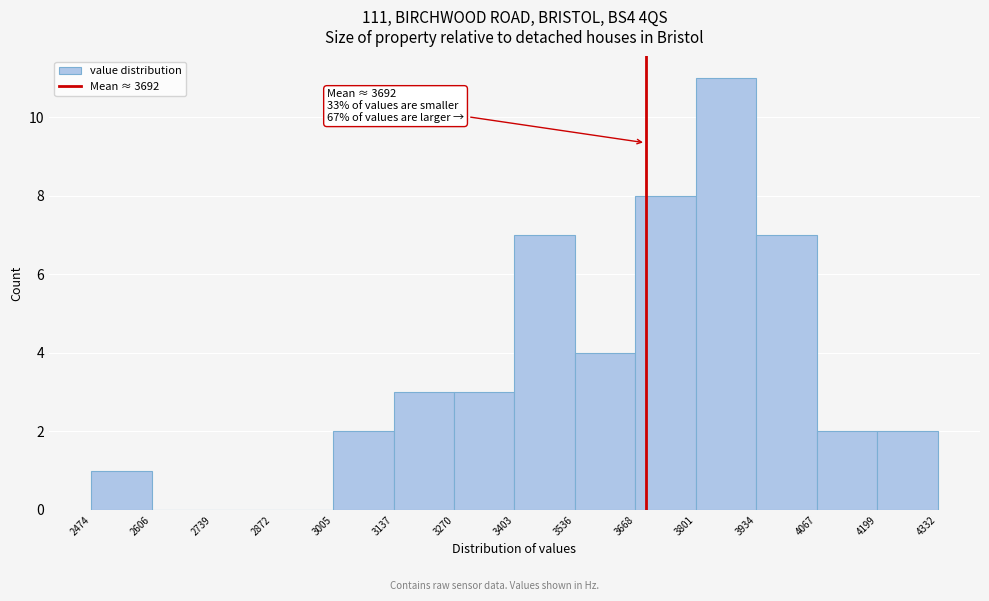

Which range on the x-axis has the tallest bar?

3801 to 3934